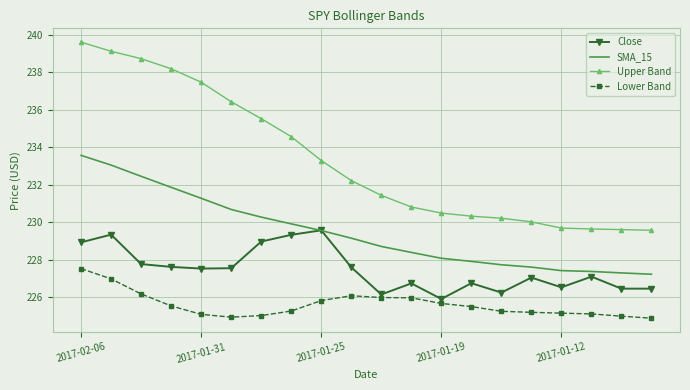

True or false: Close and Upper Band cross at least once.

False